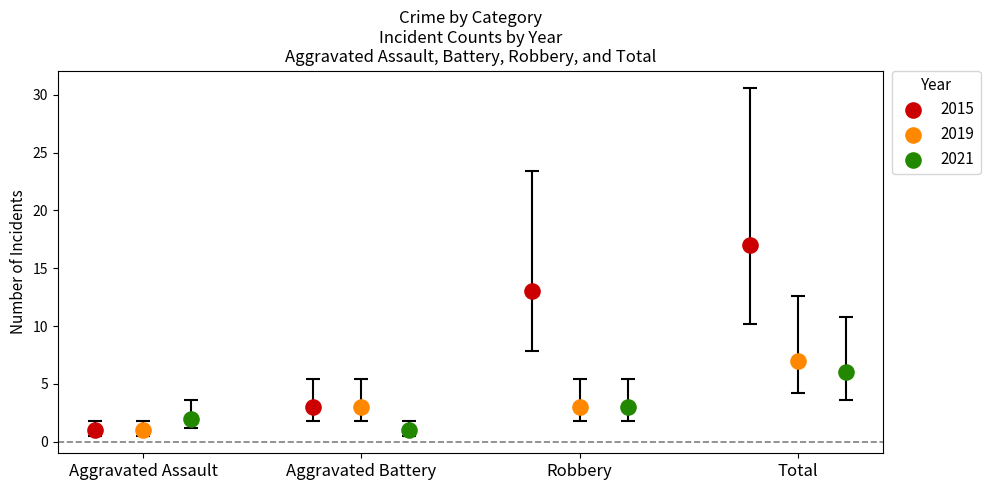

Which series has the largest Y range (max minus min)?

2015